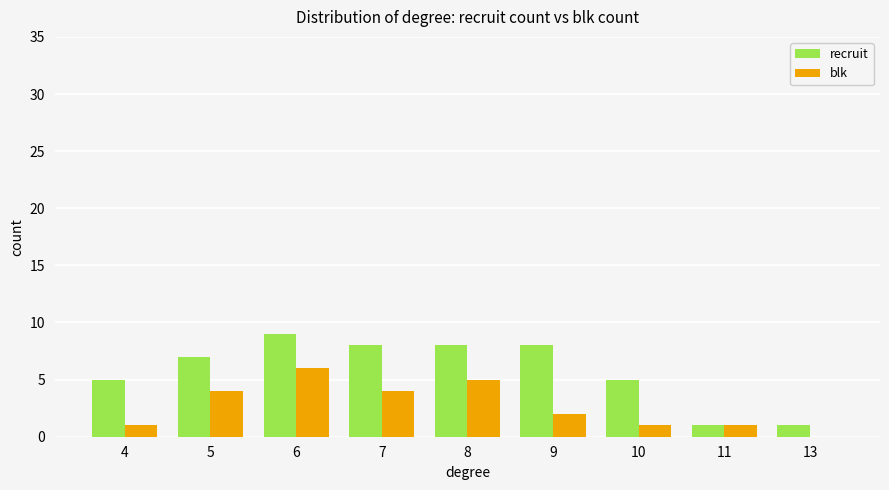

What is the maximum value for blk?

6